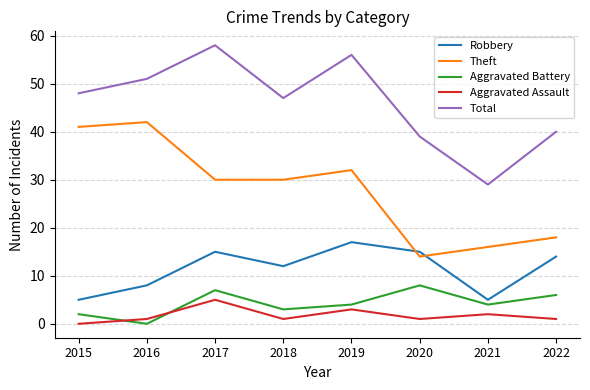

Count the number of categories in the chart.

8